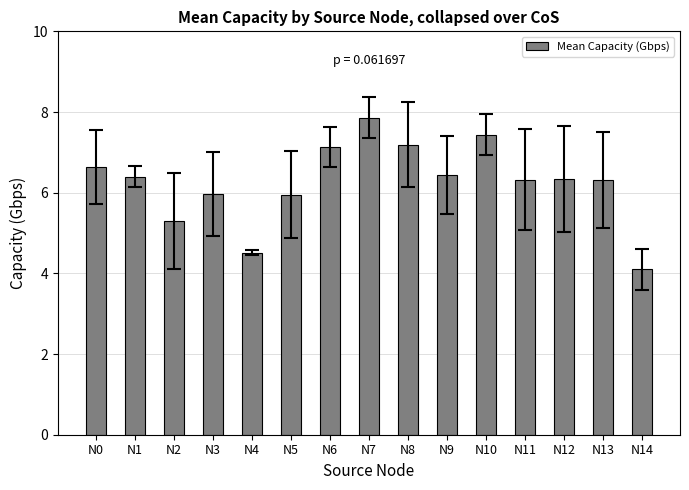

Reading right to left, transcribe all the data shown in this chart.

4.1	6.3	6.3	6.3	7.4	6.4	7.2	7.9	7.1	6.0	4.5	6.0	5.3	6.4	6.6